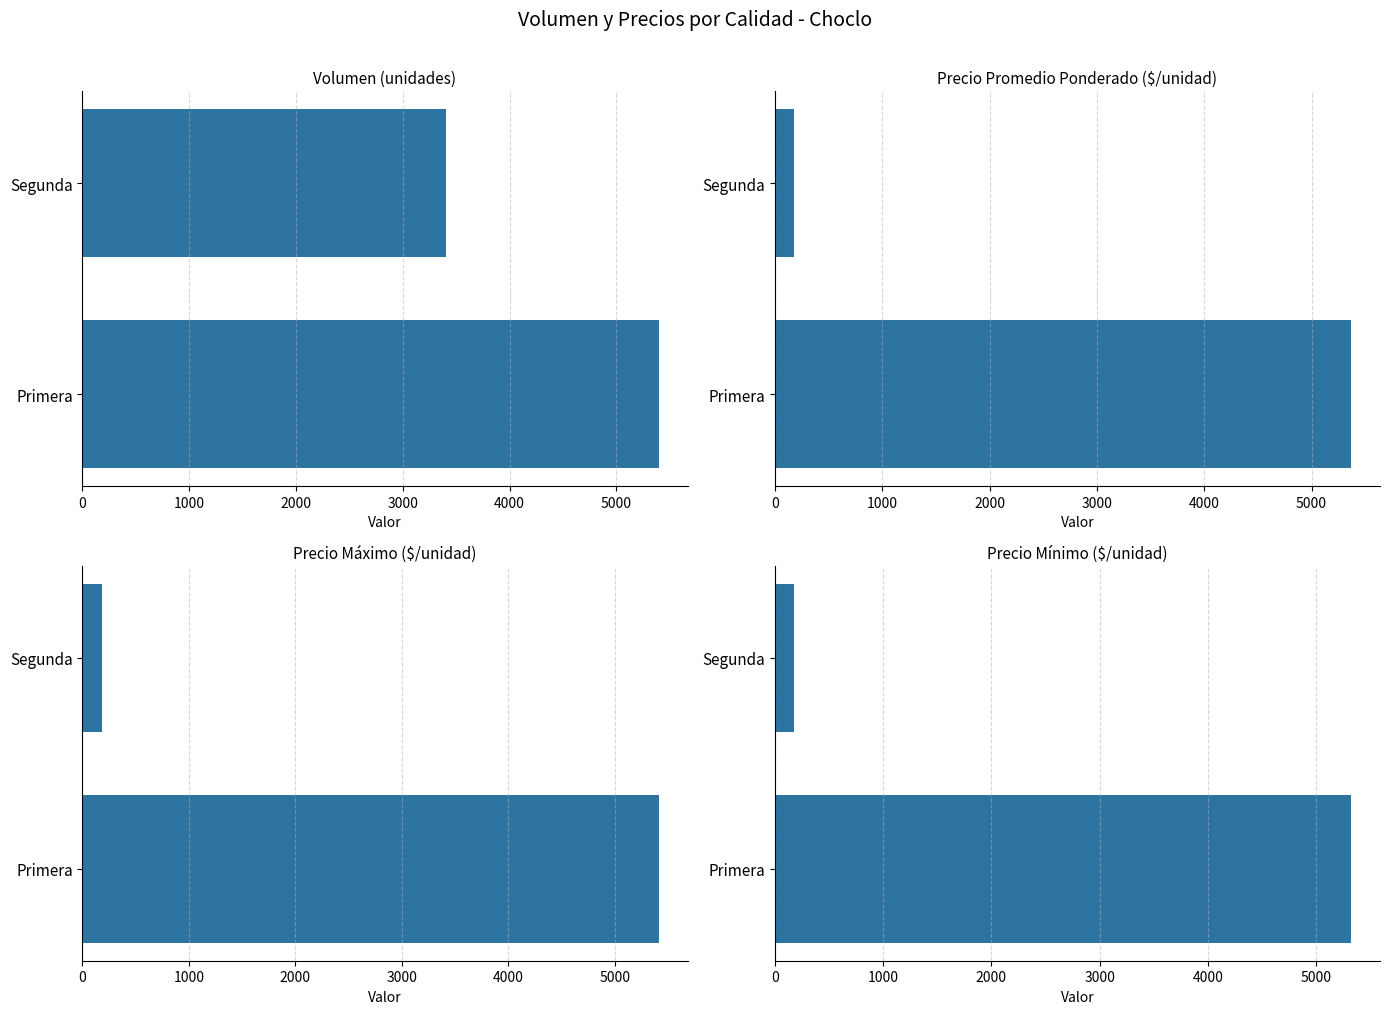

What is the maximum value for Precio maximo?

5414